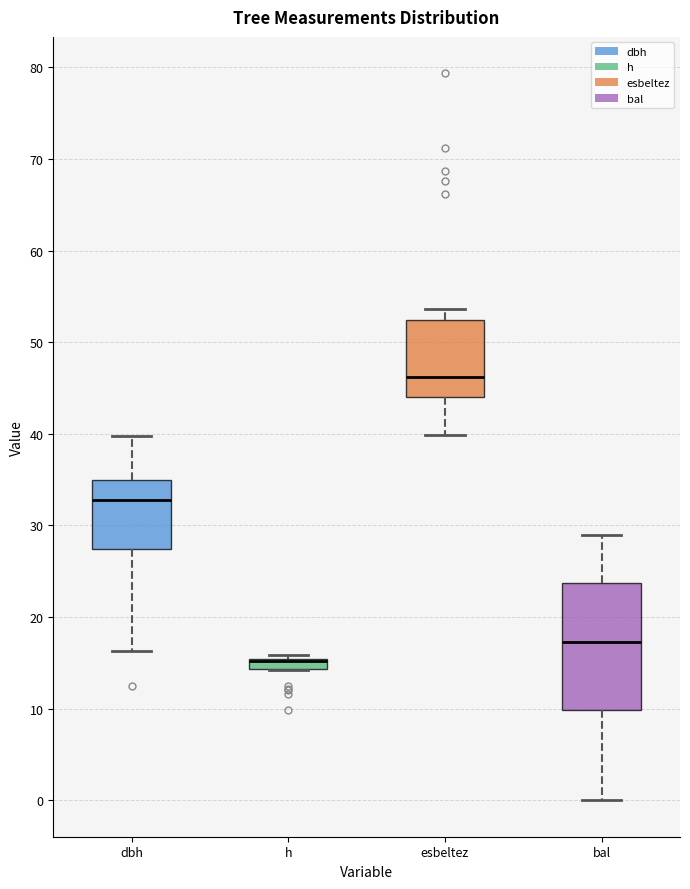

Where does the upper whisker of the box for bal end on the y-axis? The values are not printed on the chart, so give them approximately, as read against the axis.

29